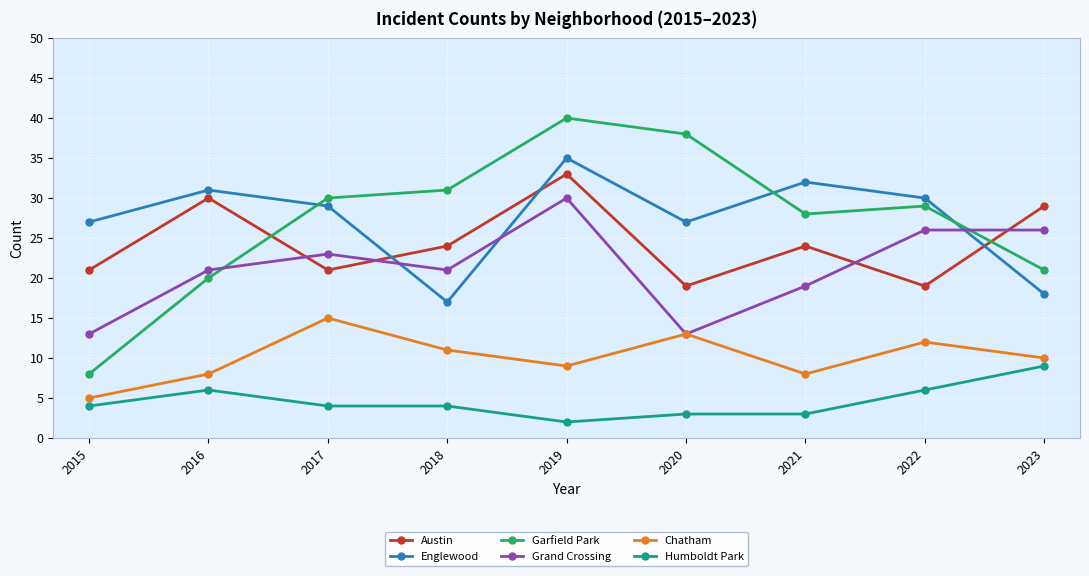

At how many categories does at least one series exceed 2?

9